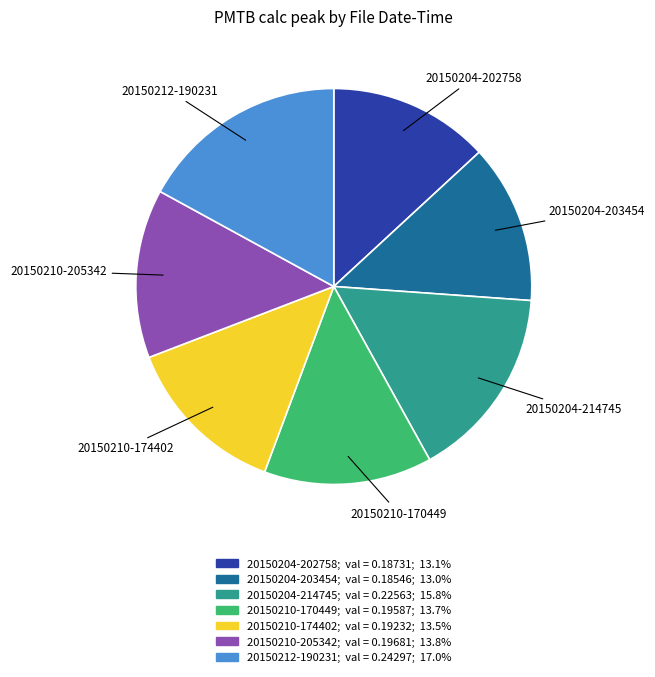

Is the sum of 20150204-203454 and 20150212-190231 greater than half?

No